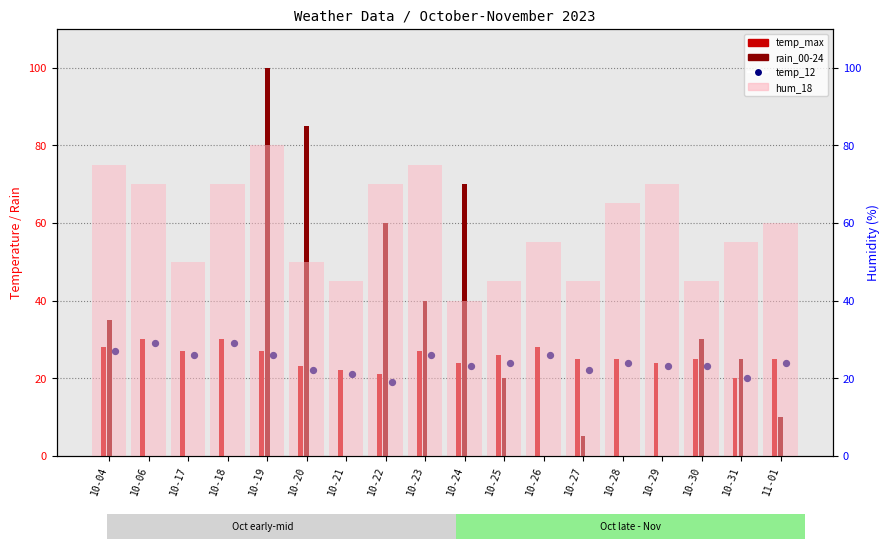

What is the total value across all series at 10-23?

168